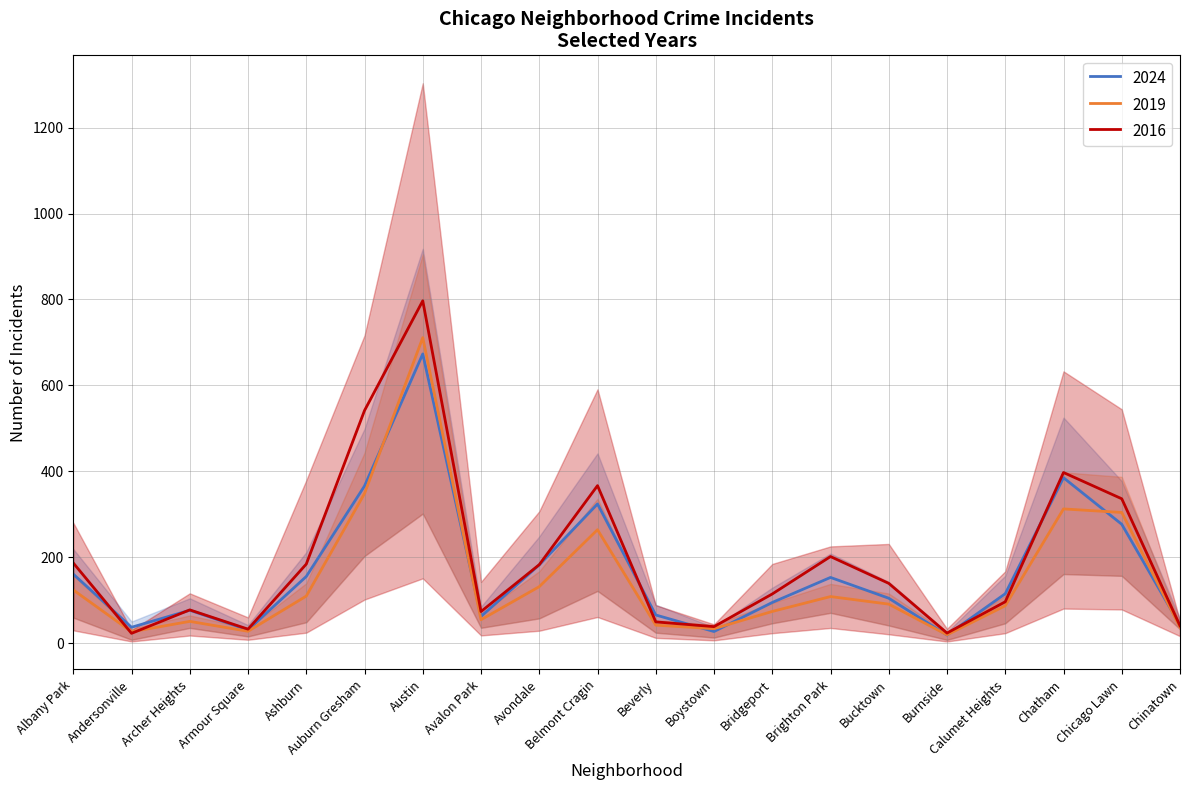

True or false: 2024 has a value of 36.9 at Boystown.

False